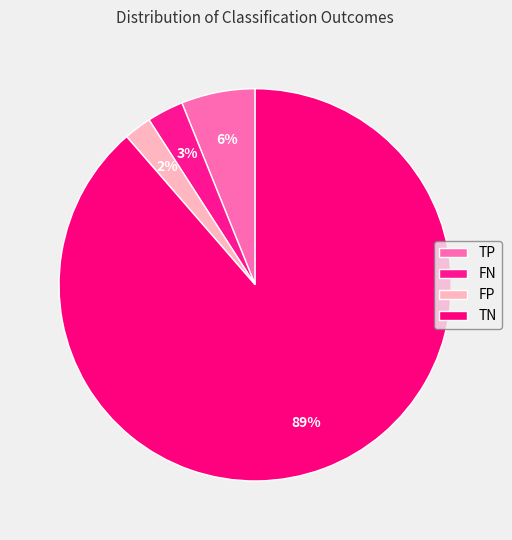

To the nearest percent, what percentage of the pie is FP?

2%